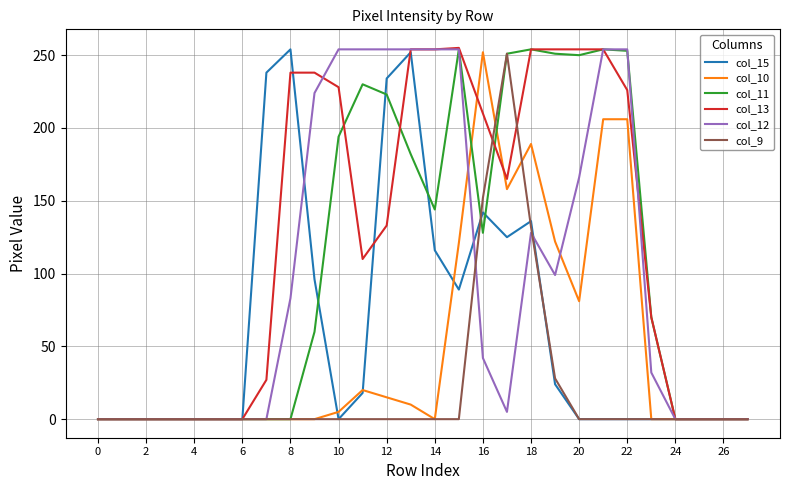

What is the maximum value shown in the chart?

255